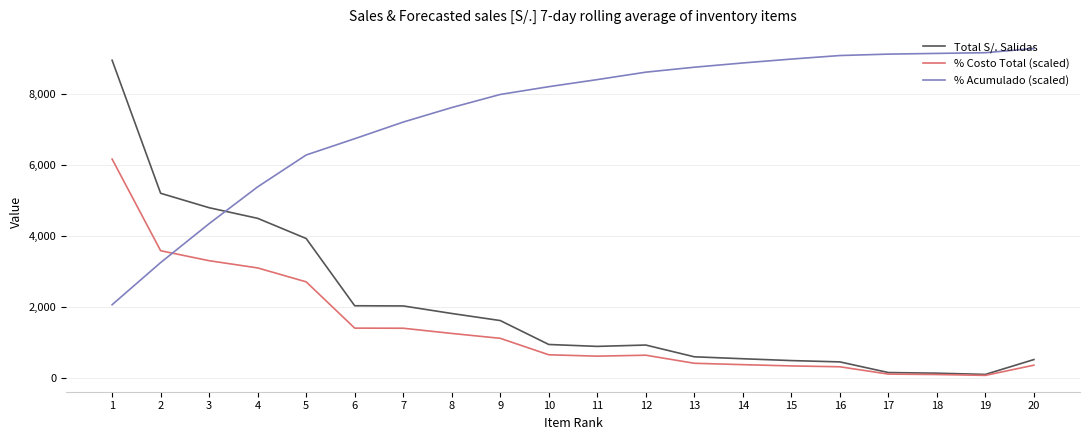

At which label is % Costo Total (scaled) closest to 3118?

4